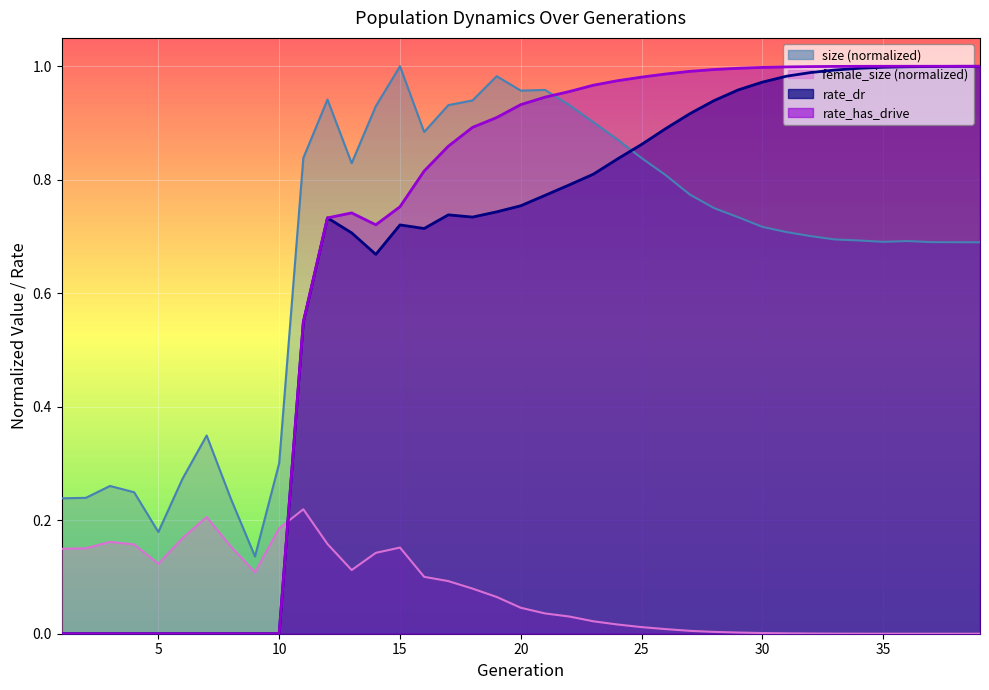

Rank the series at 37 from lowest to highest value.

female_size, size, rate_dr, rate_has_drive